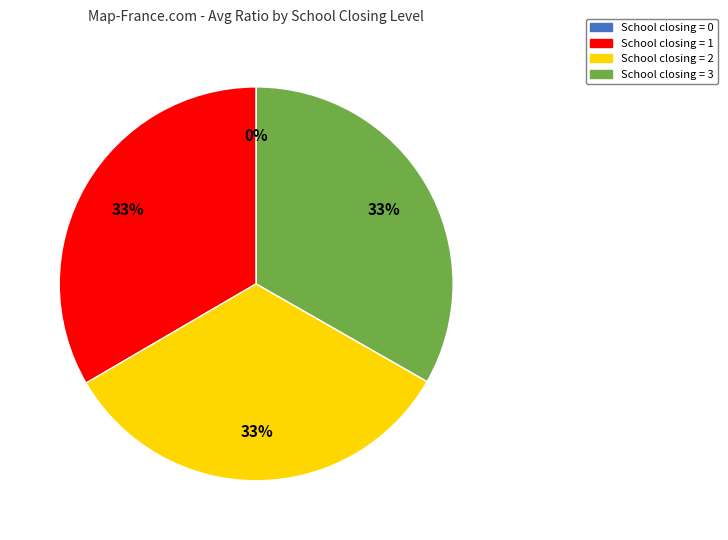

True or false: School closing = 3 accounts for 48% of the total.

False